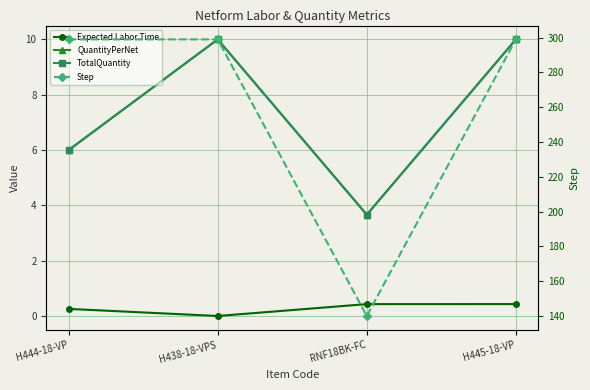

What is the average value of the Expected Labor Time series?

0.3